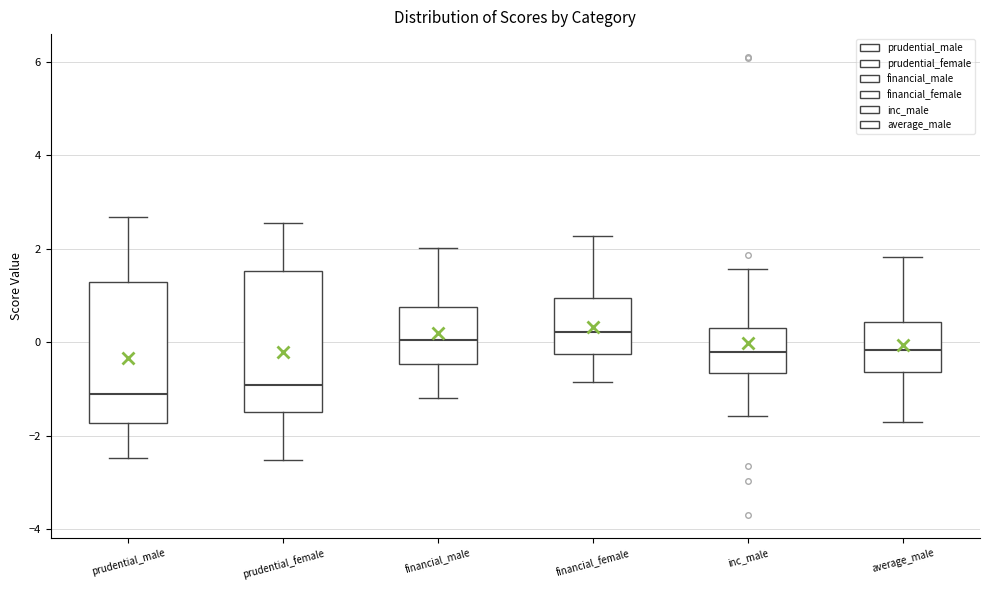

Where is the upper edge of the box for prudential_male on the y-axis? The values are not printed on the chart, so give them approximately, as read against the axis.

1.2